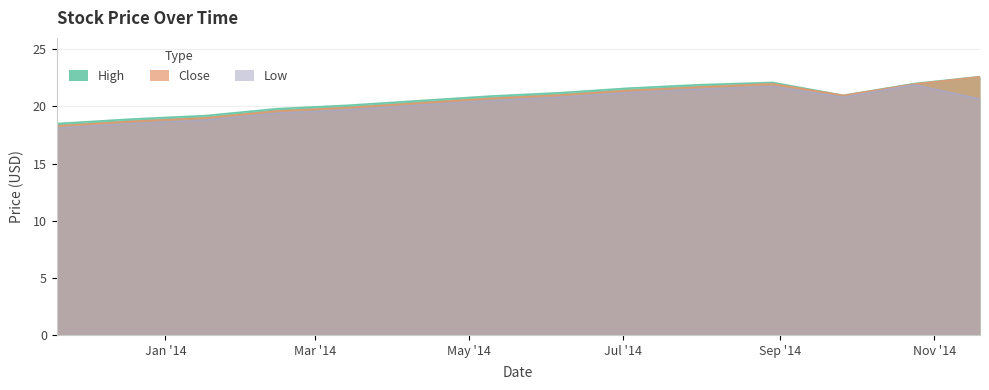

What are all the series names shown in the legend?

High, Close, Low